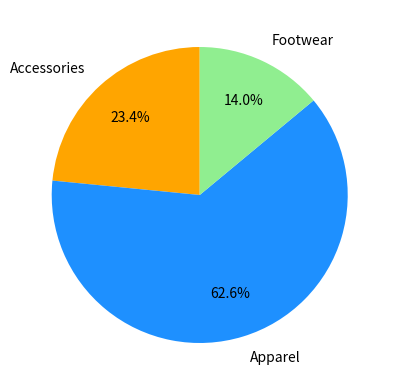

To the nearest percent, what portion does Accessories represent?

23%